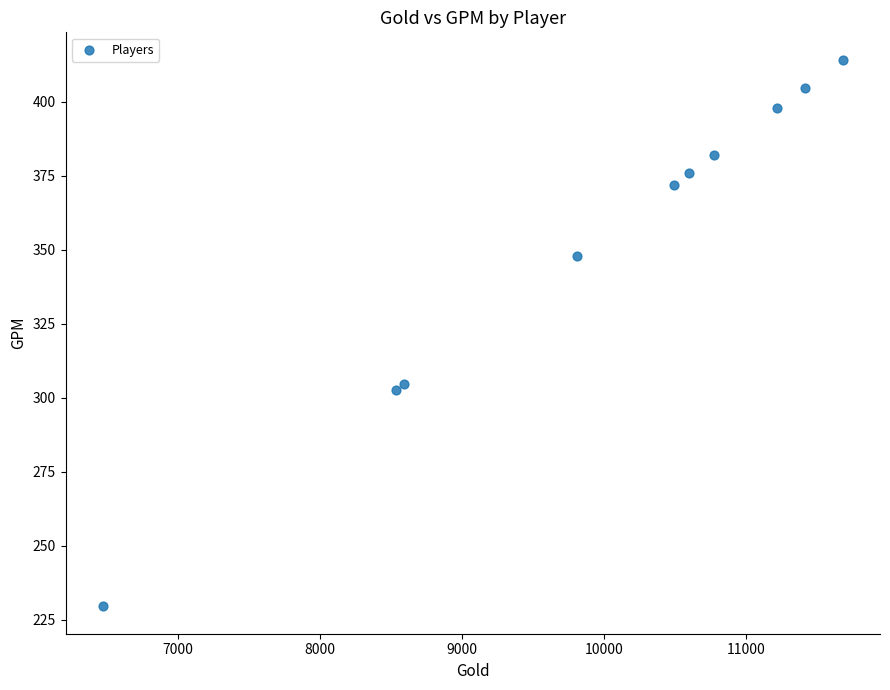

What Y value in the scatter plot is closest to 321?

304.8